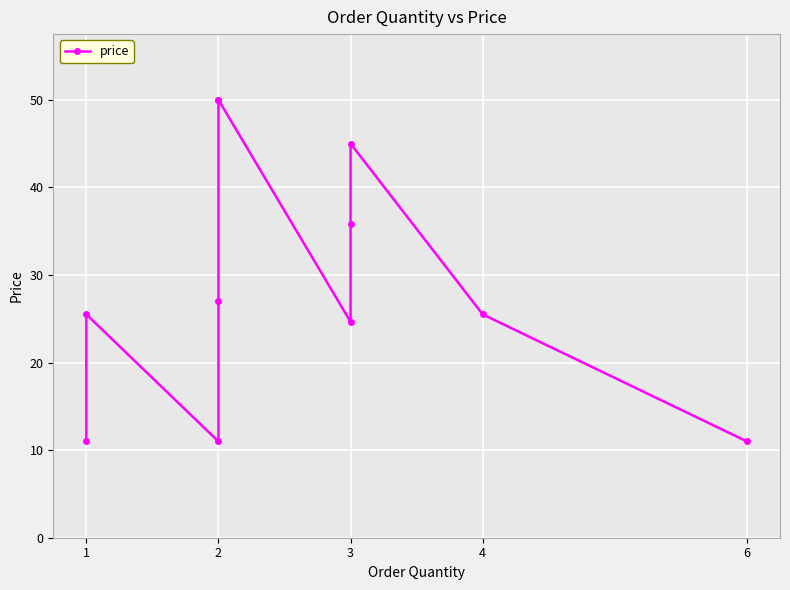

What is the average value?

28.8